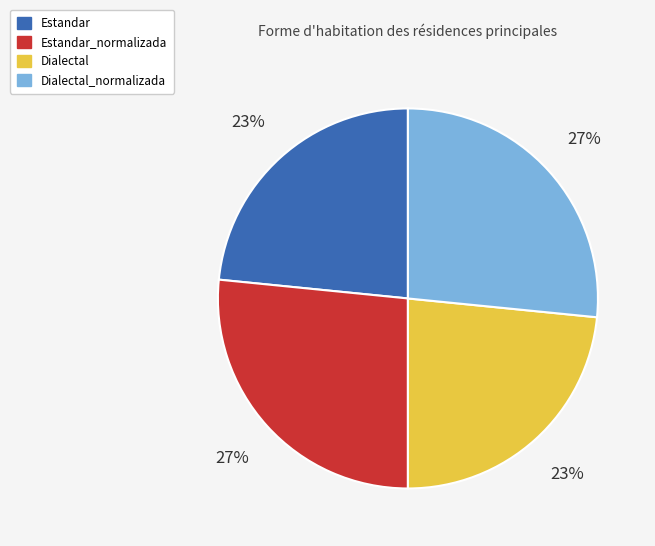

To the nearest percent, what is the combined percentage of Estandar and Estandar_normalizada?

50%